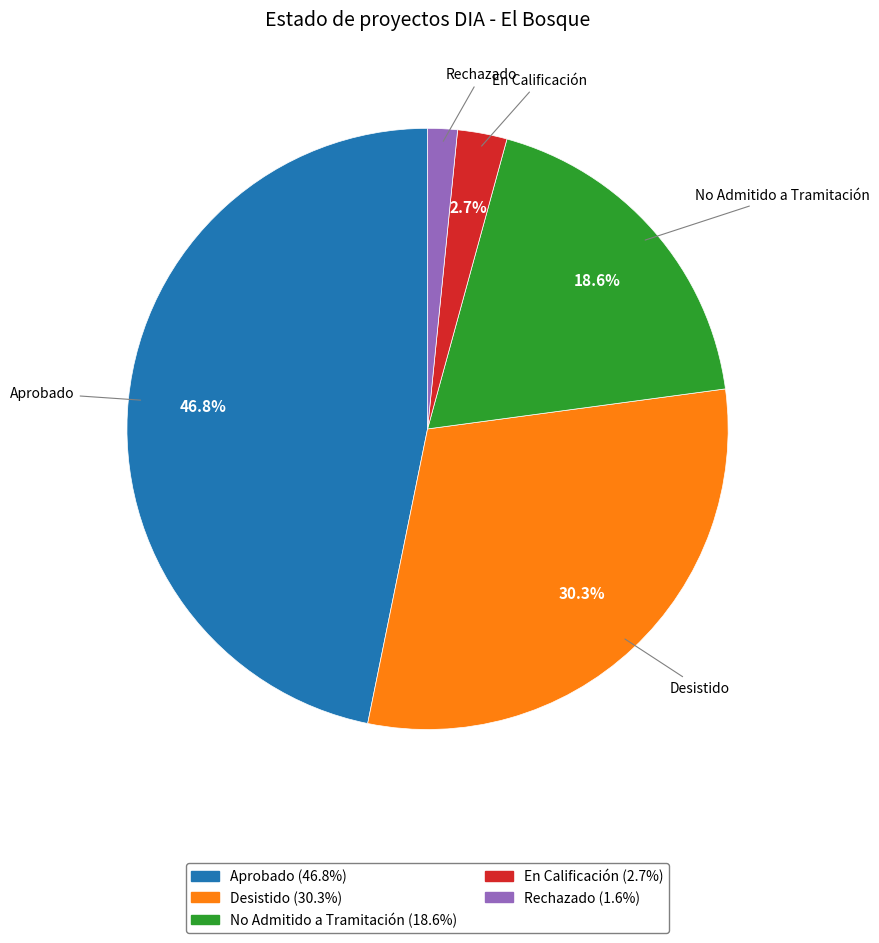

Rank the categories by value from lowest to highest.

Rechazado, En Calificación, No Admitido a Tramitación, Desistido, Aprobado